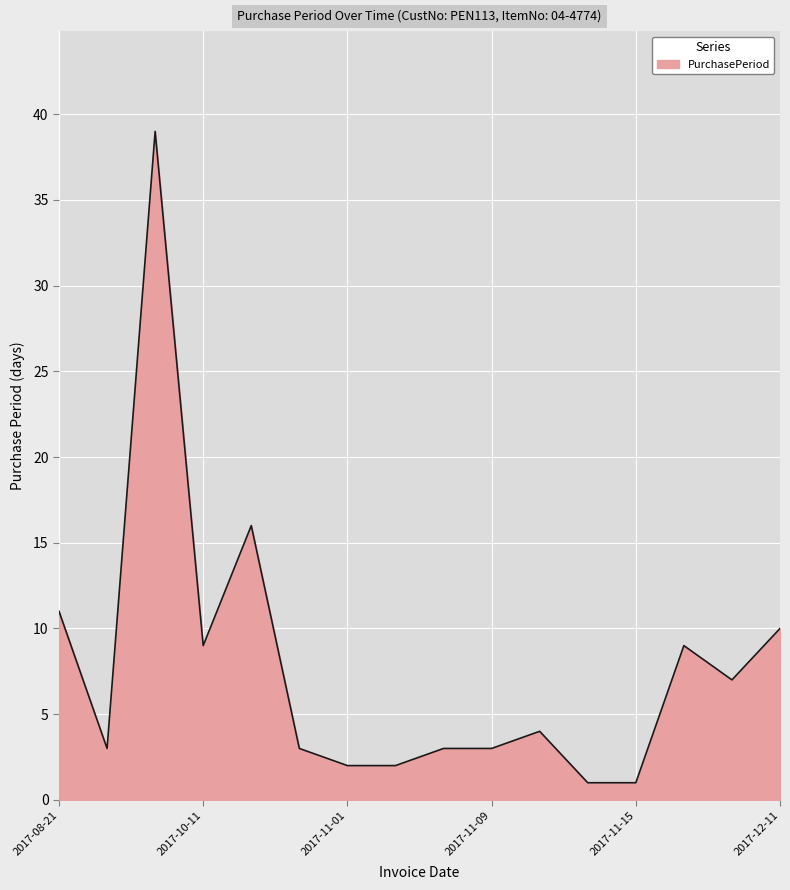

How many series are shown in this chart?

1